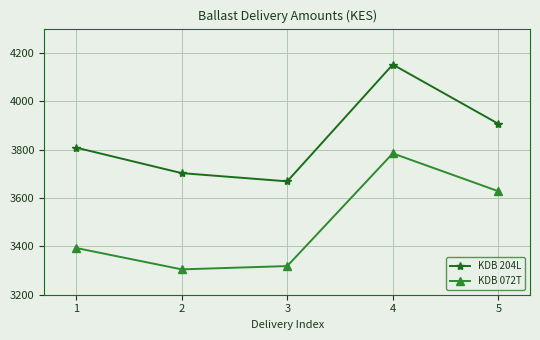

Between 1 and 5, which series saw the biggest shift?

KDB 072T